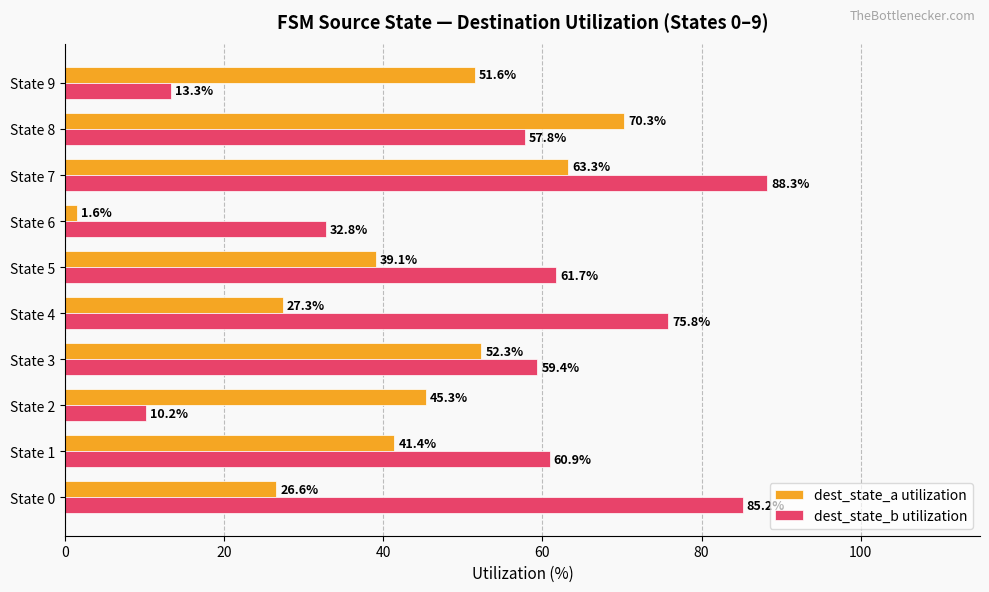

How many data points in dest_state_a utilization are above 45?

5